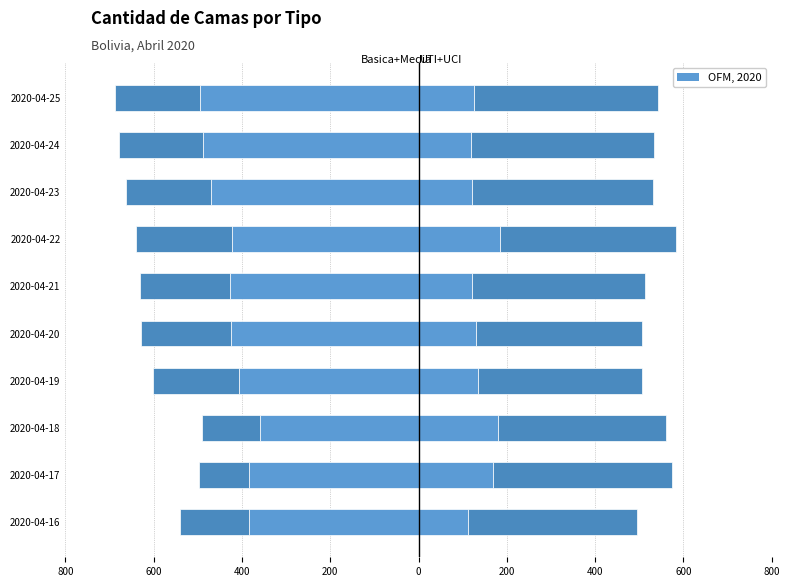

Rank the series by their average value, from highest to lowest.

UCI, UTI, Media, Basica